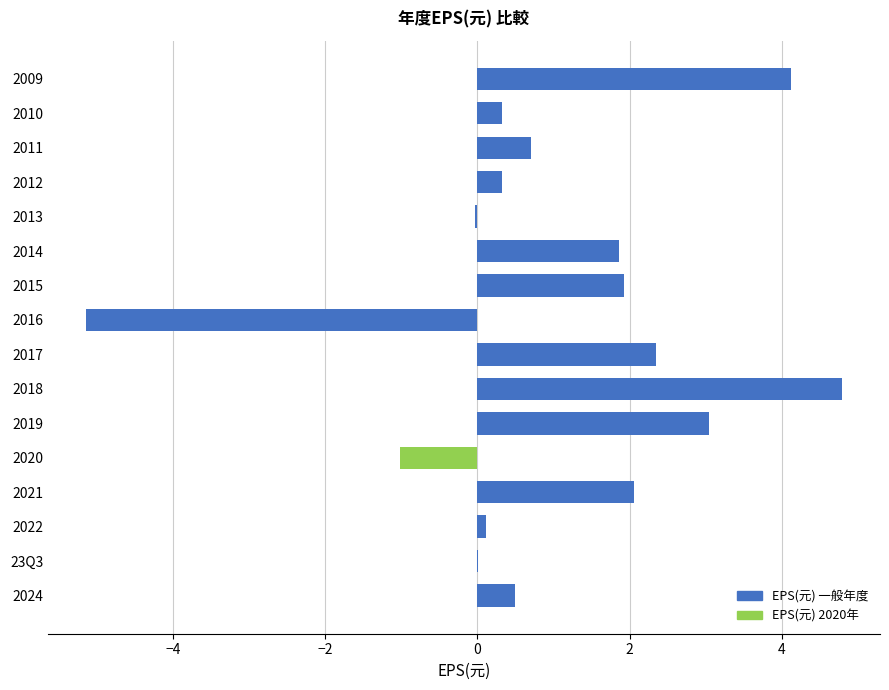

Read the value at 2021.

2.1